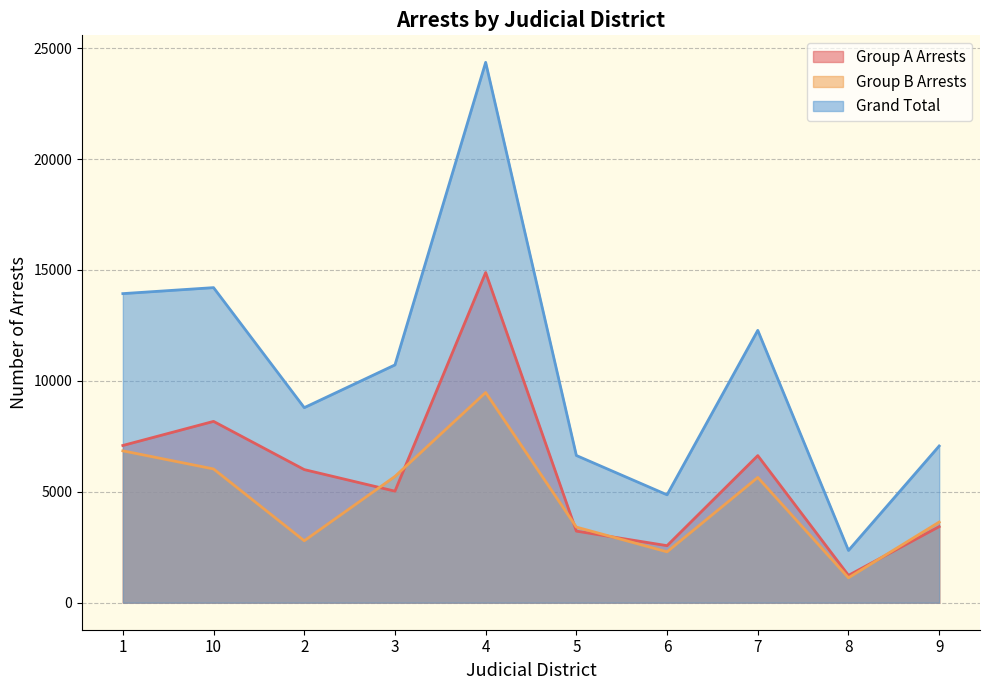

Is it true that Grand Total equals 3395 at 8?

False